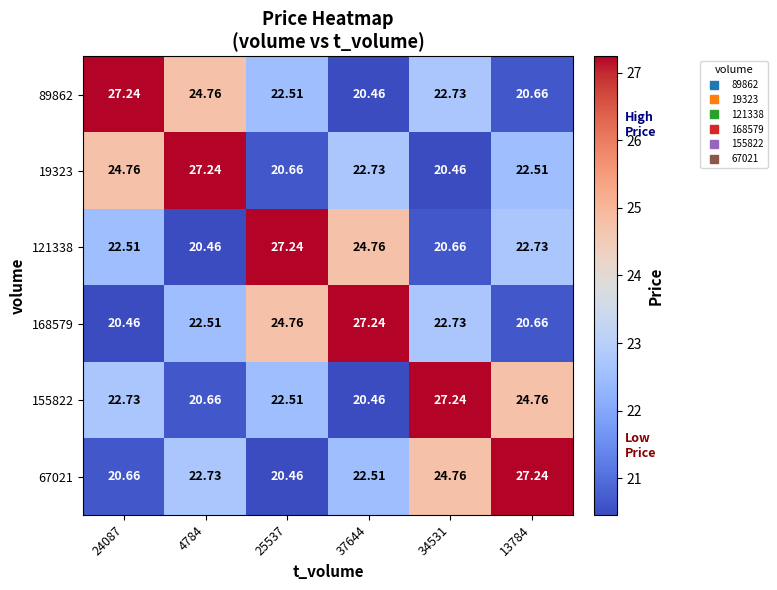

How many values in the 19323 series exceed 22?

4